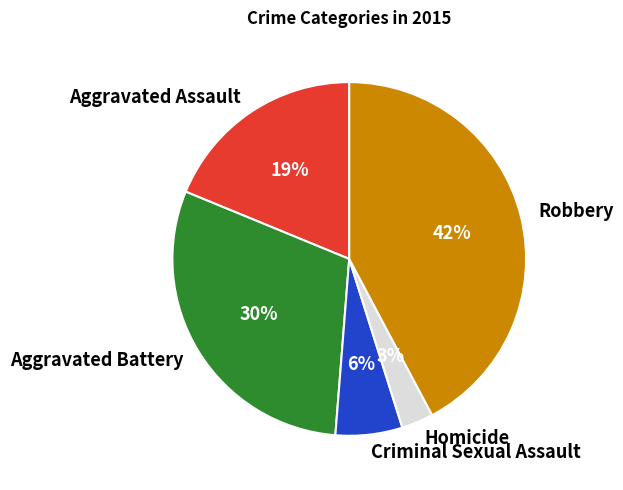

The Criminal Sexual Assault slice represents 6% of the pie. True or false?

True